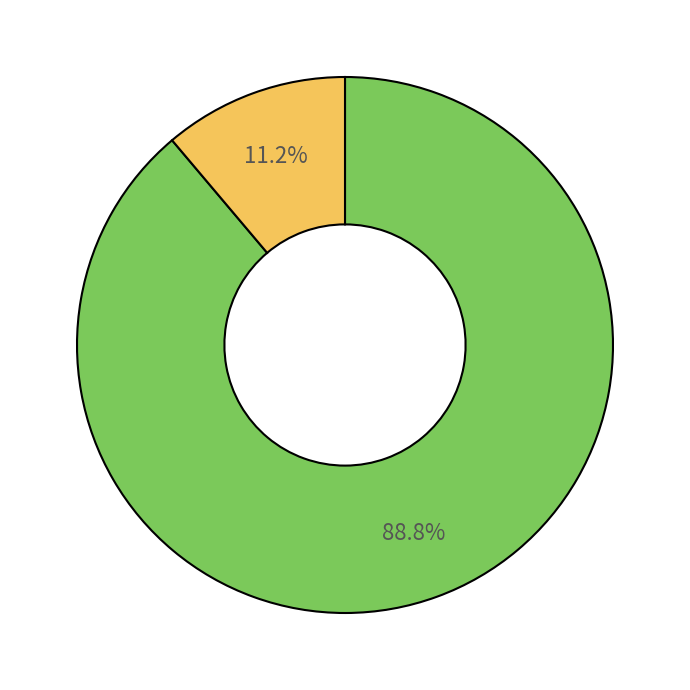

To the nearest percent, what is the average slice percentage?

50%